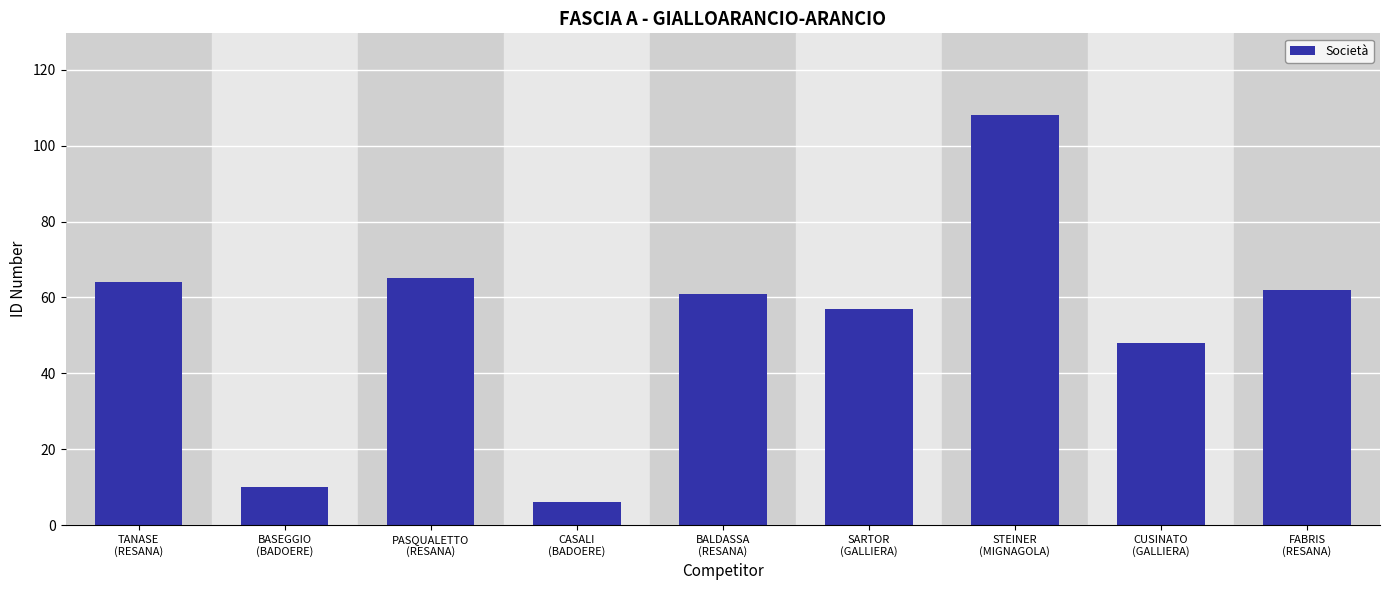

Reading left to right, extract all data points from this chart.

64	10	65	6	61	57	108	48	62